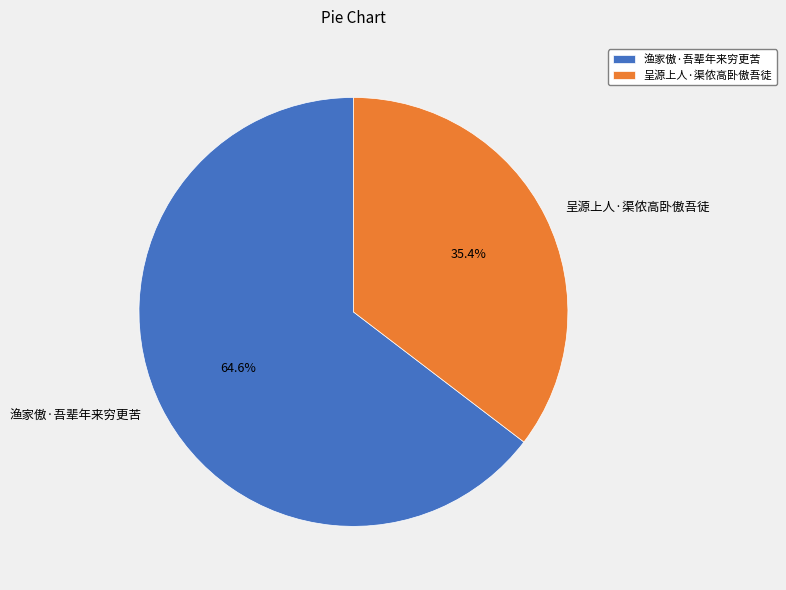

Does 呈源上人·渠侬高卧傲吾徒 represent more than half of the total?

No